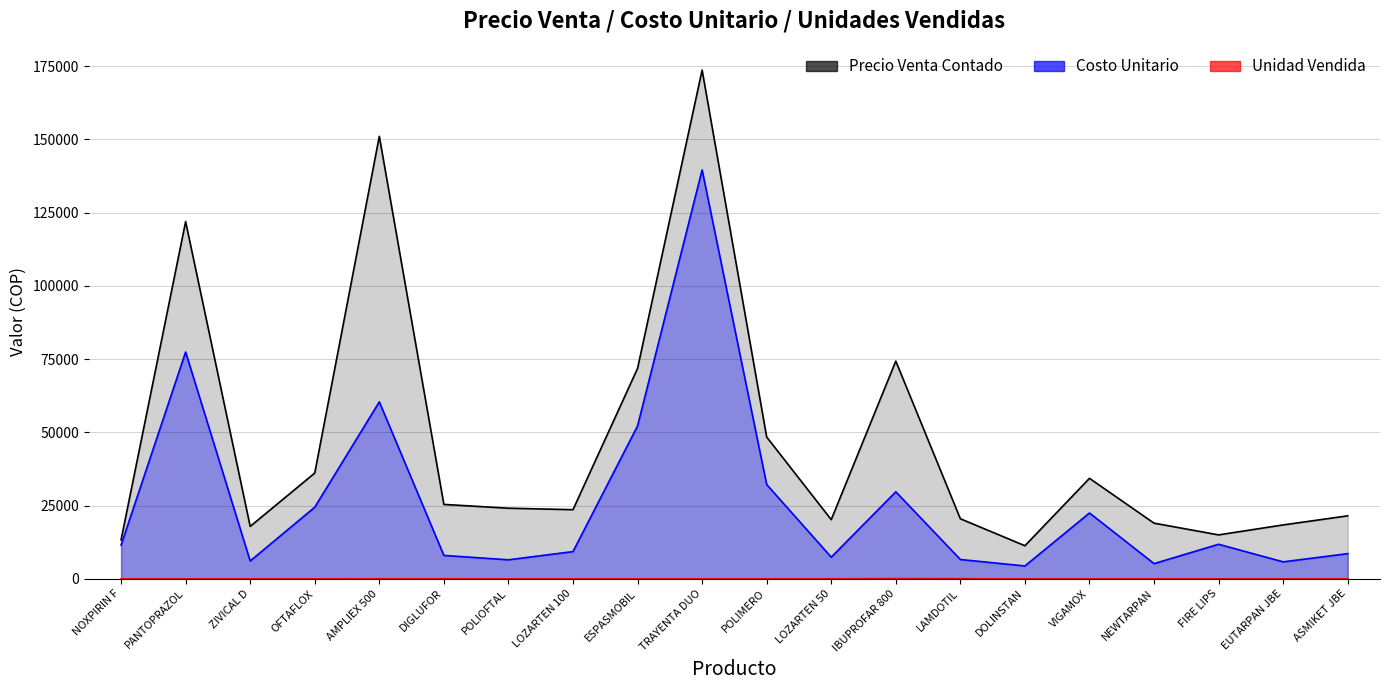

True or false: Unidad Vendida and Costo Unitario cross at least once.

False